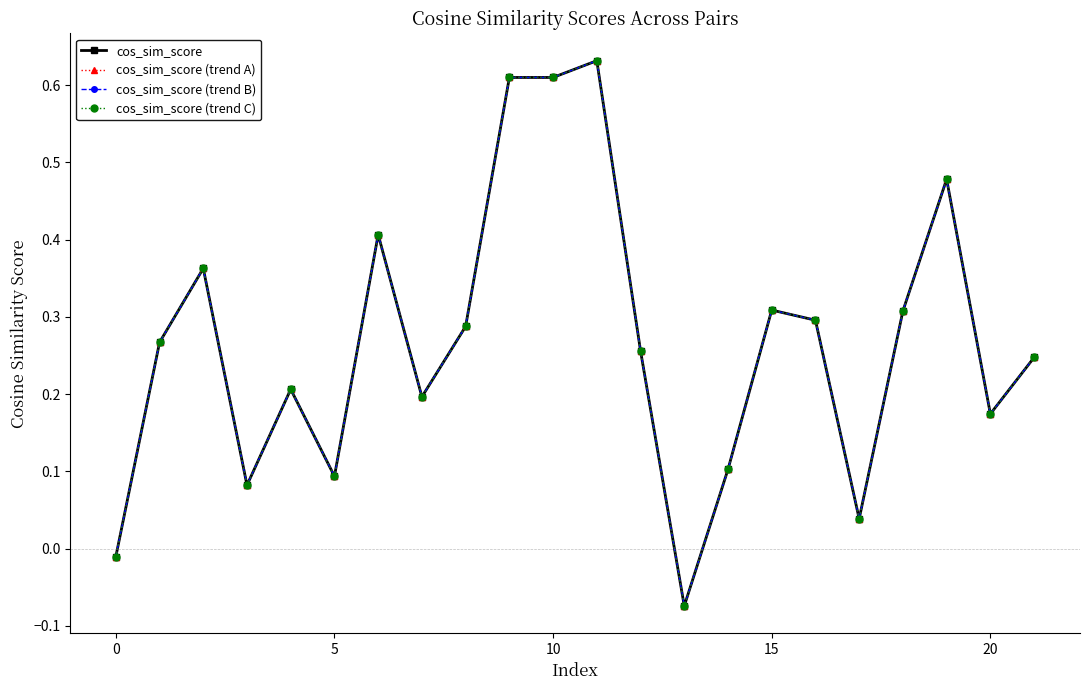

What are all the series names shown in the legend?

cos_sim_score, cos_sim_score (trend A), cos_sim_score (trend B), cos_sim_score (trend C)